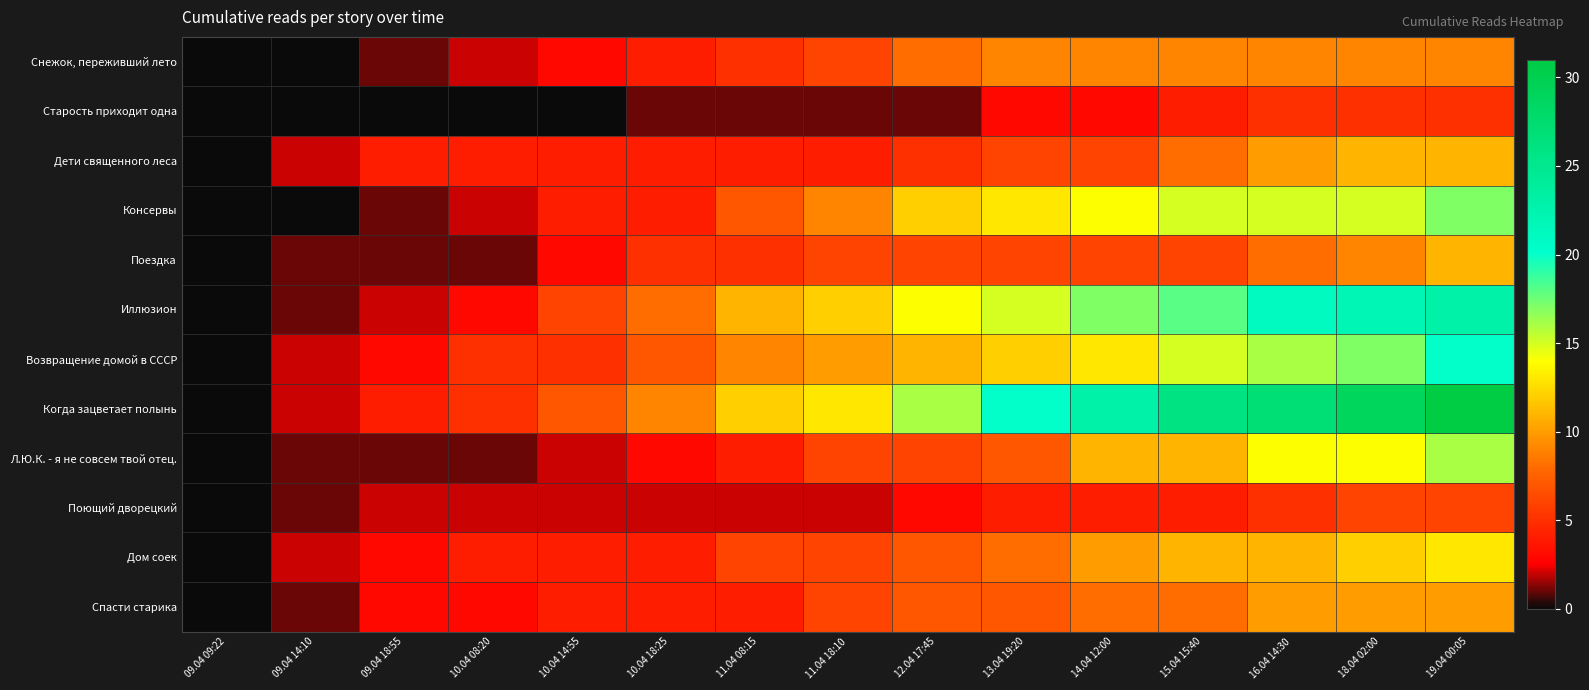

Between 10.04 08:20 and 09.04 14:10, which is larger?

10.04 08:20